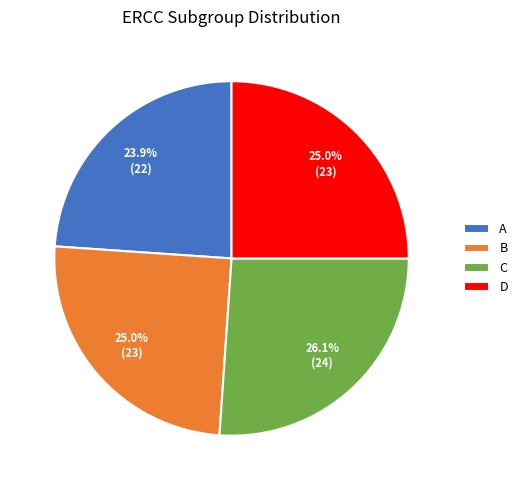

How many slices are in this pie chart?

4